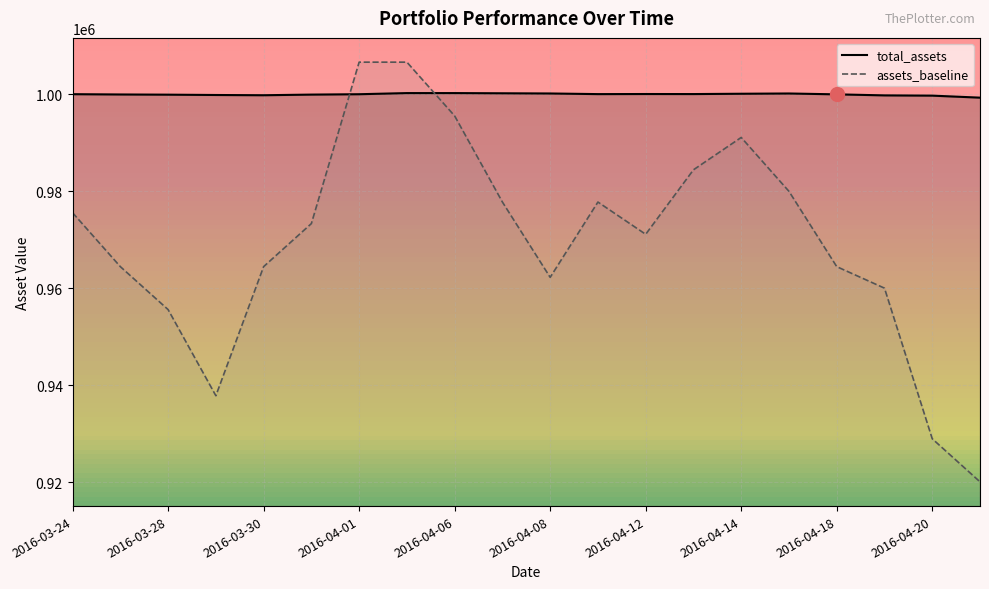

What is the smallest value displayed?

920122.2